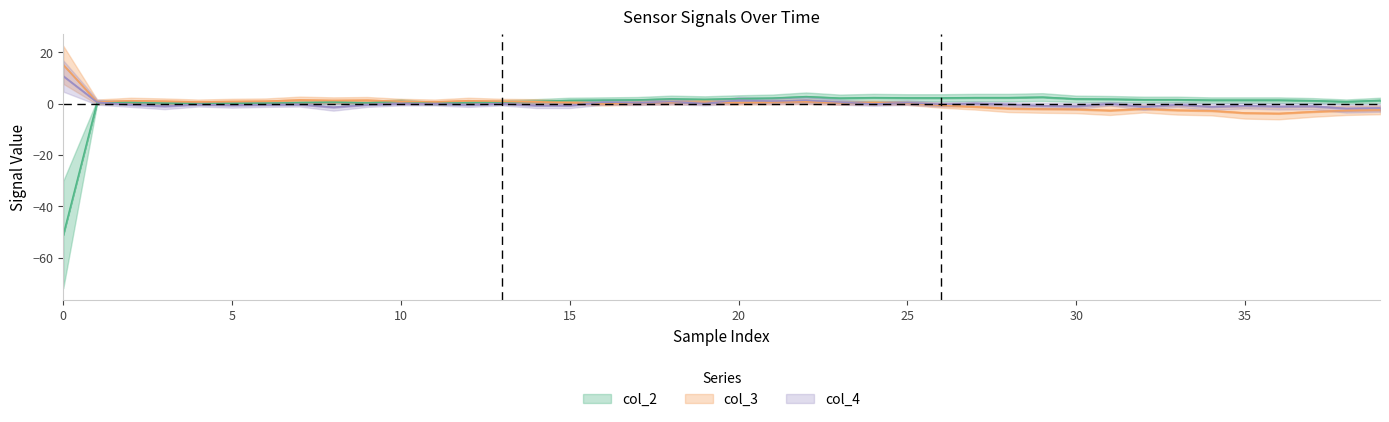

Reading right to left, extract all data points from this chart.

col_2: 1.3	0.8	1.2	1.4	1.4	1.4	1.6	1.6	1.8	1.9	2.6	2.4	2.4	2.3	2.3	2.4	2.2	2.8	2.2	2.0	1.7	1.9	1.5	1.4	1.3	0.9	0.6	0.4	0.1	0.9	0.3	0.6	0.4	0.2	0.1	0.0	0.2	0.5	0.5	-51.1
col_3: -2.4	-2.6	-3.1	-3.8	-3.6	-2.7	-2.5	-2.0	-2.6	-2.1	-2.0	-1.9	-1.2	-0.7	0.2	0.4	0.3	0.8	0.6	0.4	0.6	0.5	0.3	-0.1	0.4	0.8	0.9	1.2	0.7	0.9	1.4	1.3	1.5	1.0	0.9	0.7	1.0	1.2	0.7	15.1
col_4: -1.7	-1.8	-1.0	-1.1	-0.8	-1.2	-0.4	-1.2	0.0	-1.0	-0.8	-0.3	0.1	-0.3	0.4	-0.1	0.6	1.3	1.0	1.3	0.1	0.8	0.3	0.6	-0.7	-0.7	0.0	-0.4	0.0	0.0	-0.4	-1.4	-0.3	-0.4	-0.6	-0.3	-1.0	-0.4	0.6	10.7